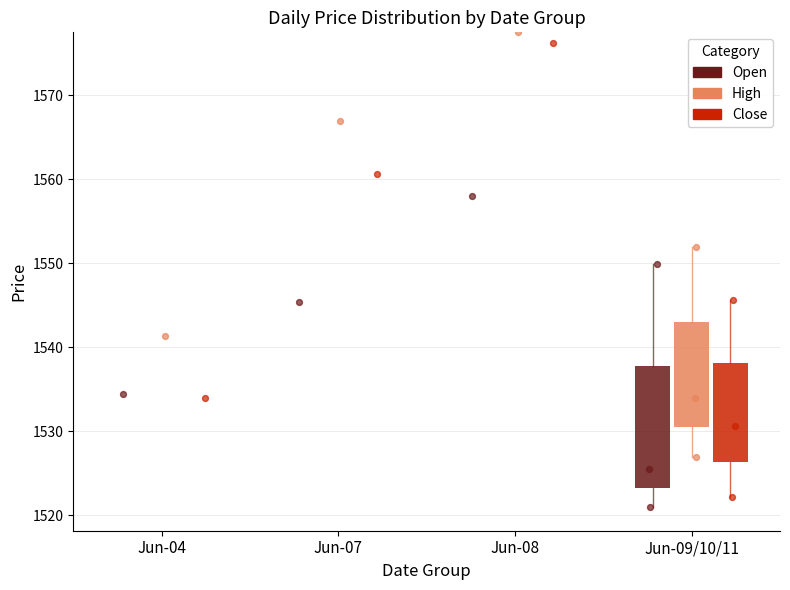

Which series has the widest spread of Y values?

Close